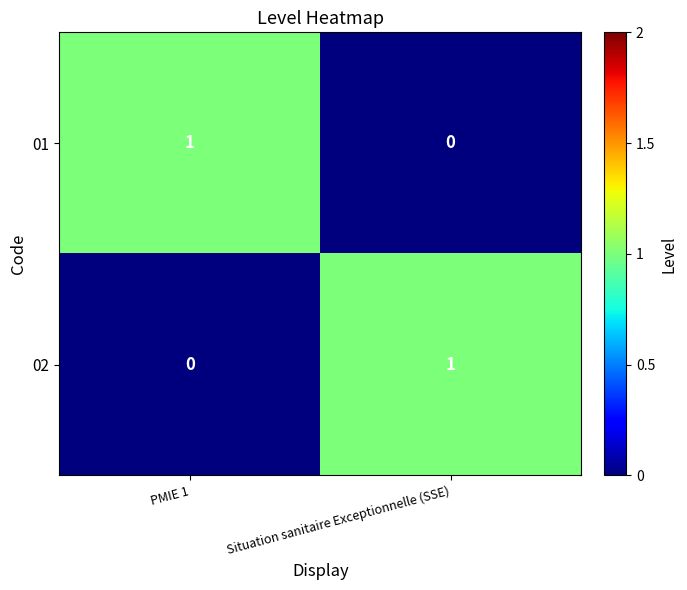

What is the difference between the highest and lowest values at PMIE 1?

1